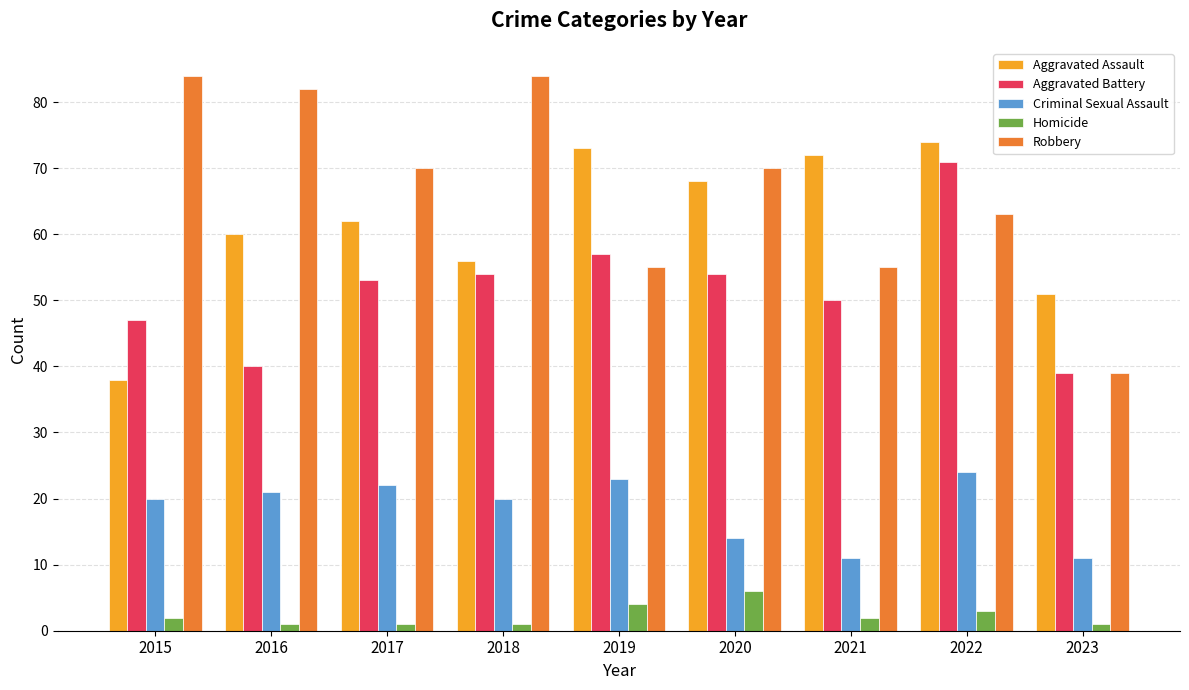

Between 2016 and 2021, which series saw the biggest shift?

Robbery